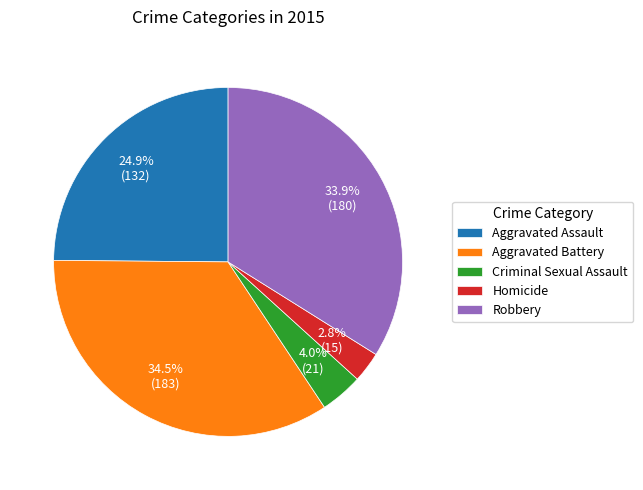

To the nearest percent, what is the difference between the largest and smallest slice percentages?

32%